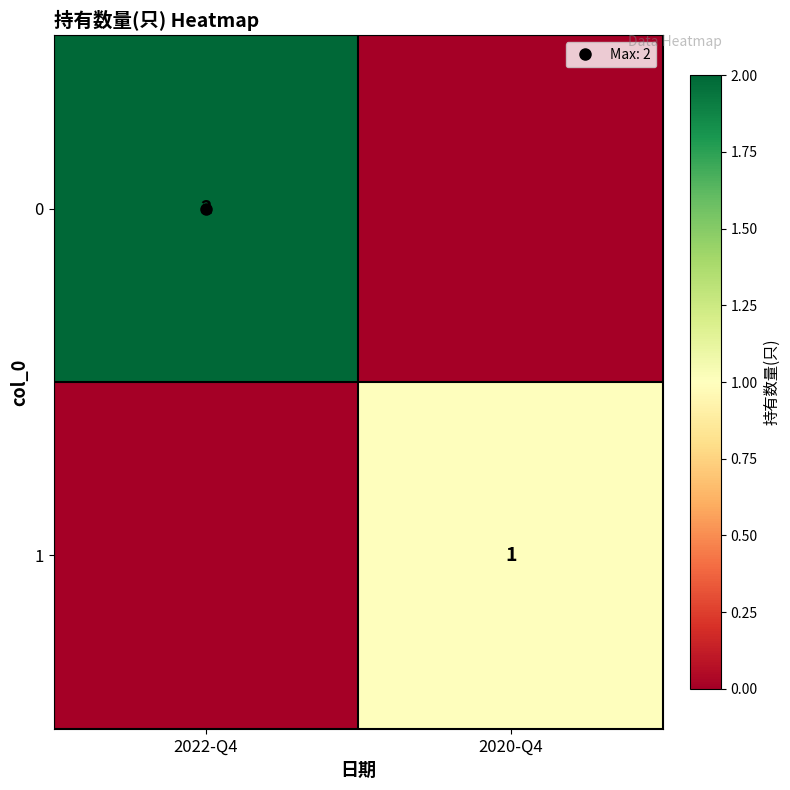

At which category is the sum across all series the highest?

2022-Q4